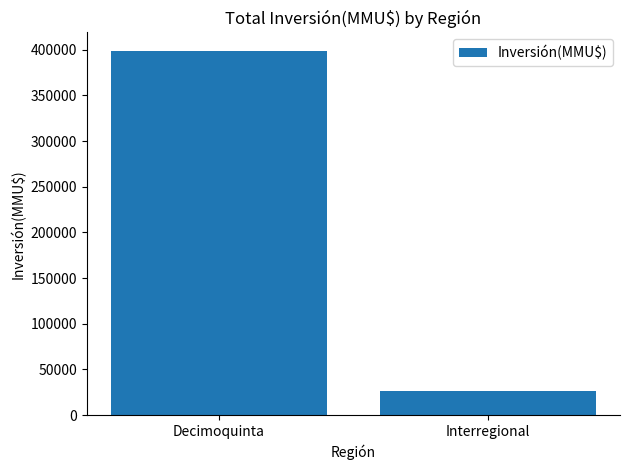

Are the bars grouped side by side (vs. stacked)?

No